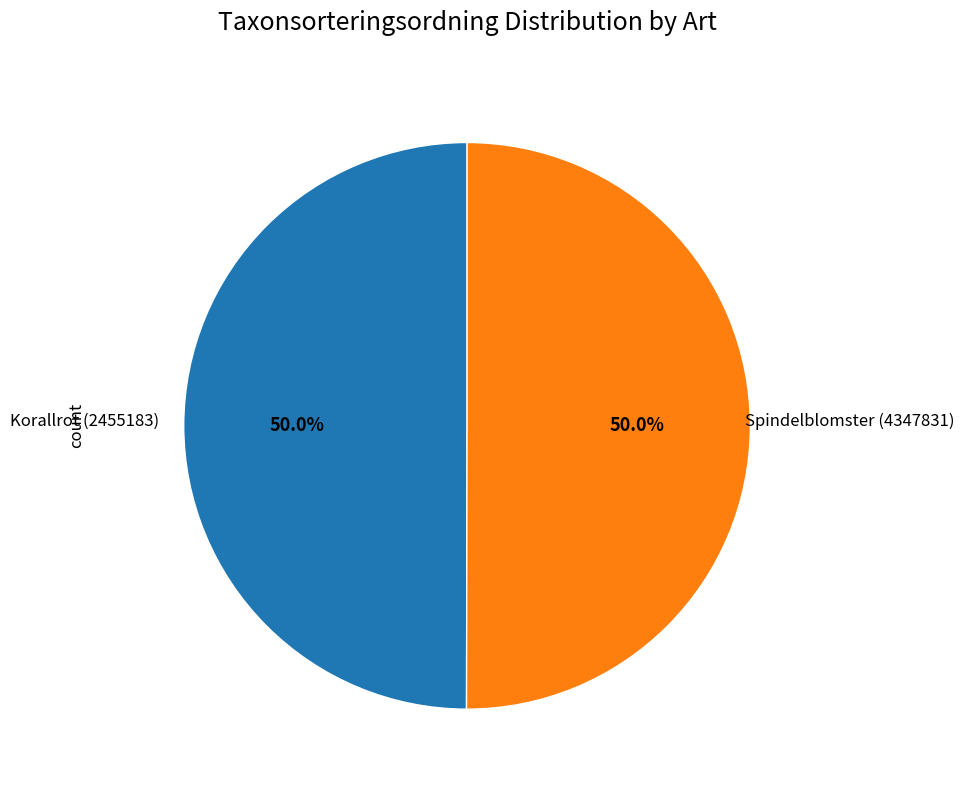

How many segments does this pie chart have?

2